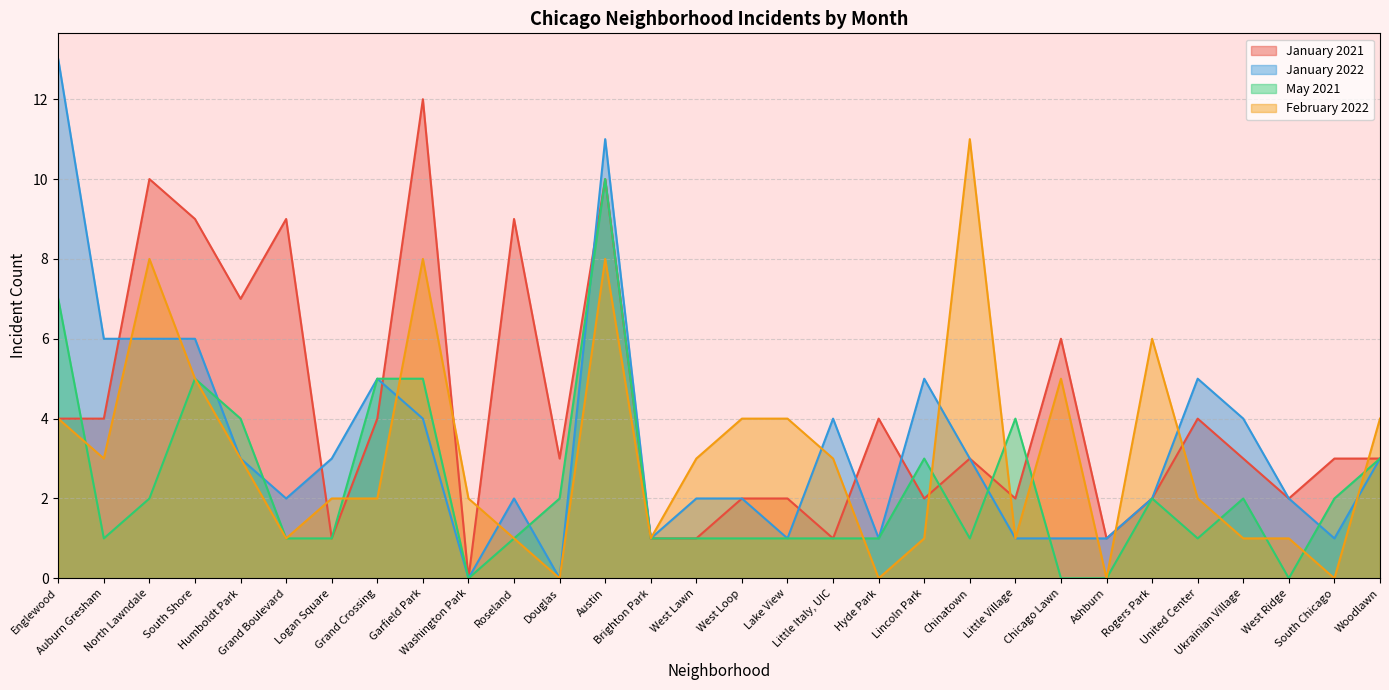

How many categories are shown in the chart?

30